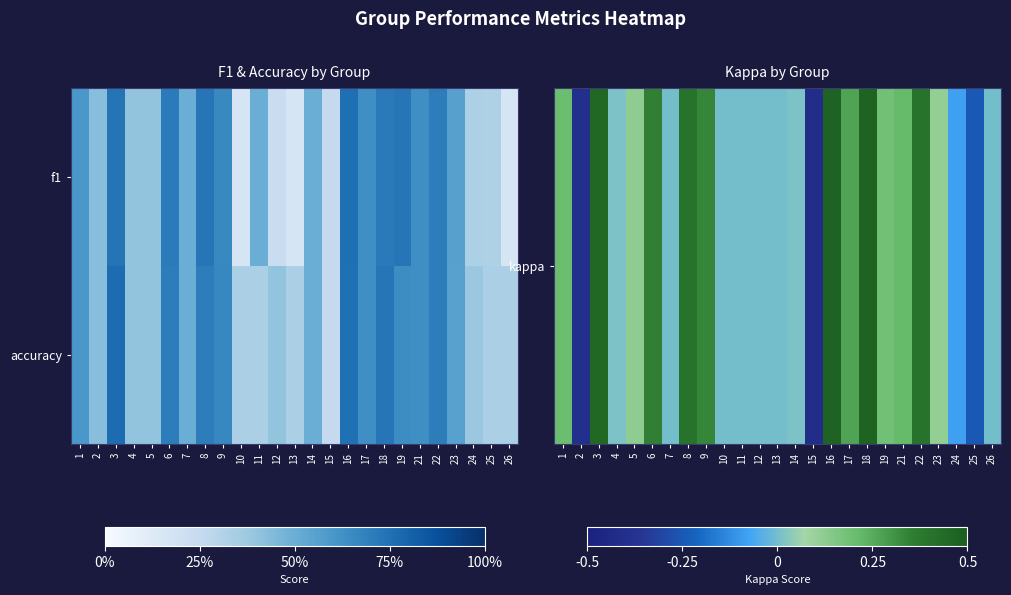

Which series has the largest total across all categories?

kappa